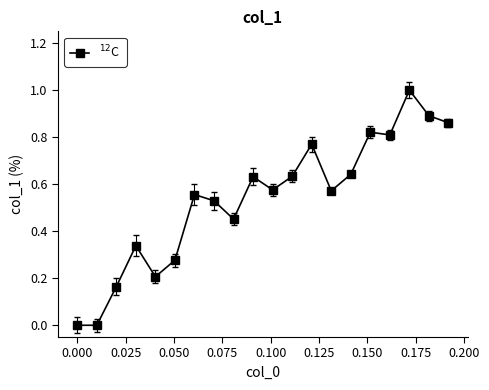

How many data points does each series have?

20